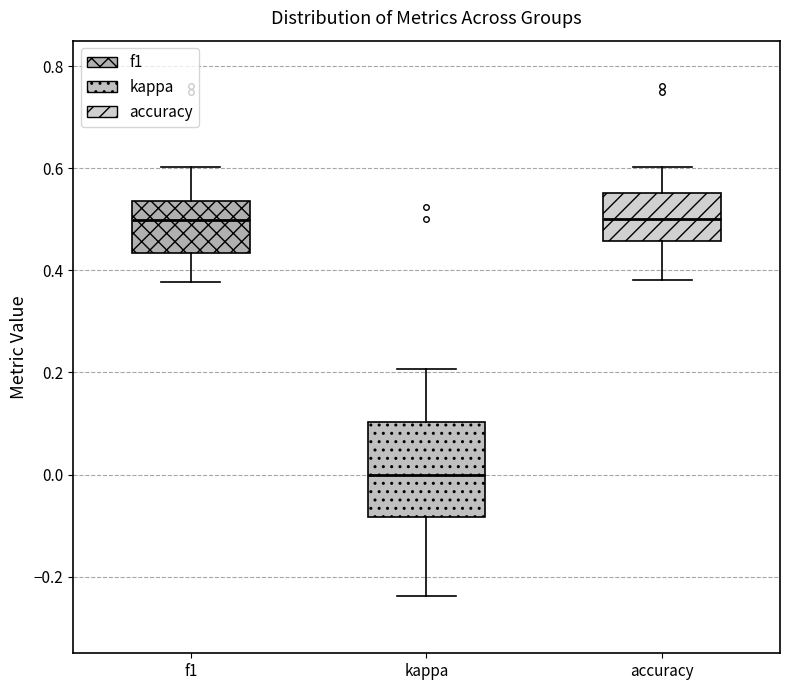

Reading left to right, read every box against the y-axis: the position of its median line, the range the box covers, and the ends of its whiskers. The values are not printed on the chart, so give them approximately, as read against the axis.

f1: median 0.50, box 0.44 to 0.54, whiskers 0.38 to 0.60
kappa: median 0.00, box -0.08 to 0.10, whiskers -0.24 to 0.20
accuracy: median 0.50, box 0.46 to 0.56, whiskers 0.38 to 0.60